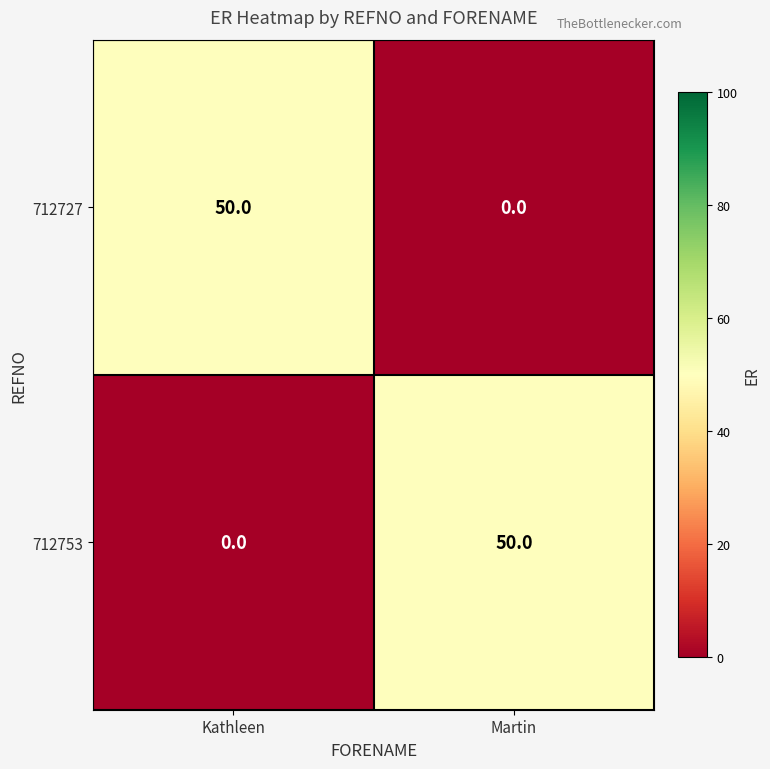

At which label is 712753 closest to 25?

Kathleen